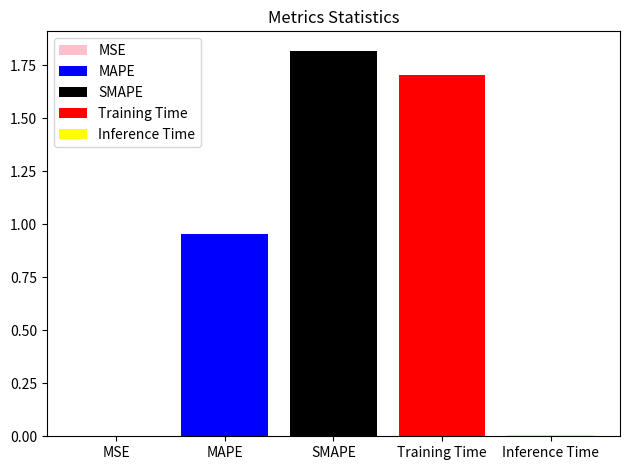

What is the maximum value shown in the chart?

1.8